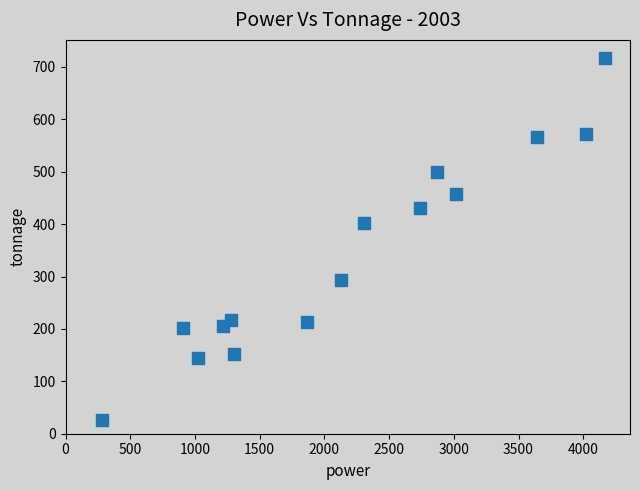

What is the range of X values (max minus min)?

3889